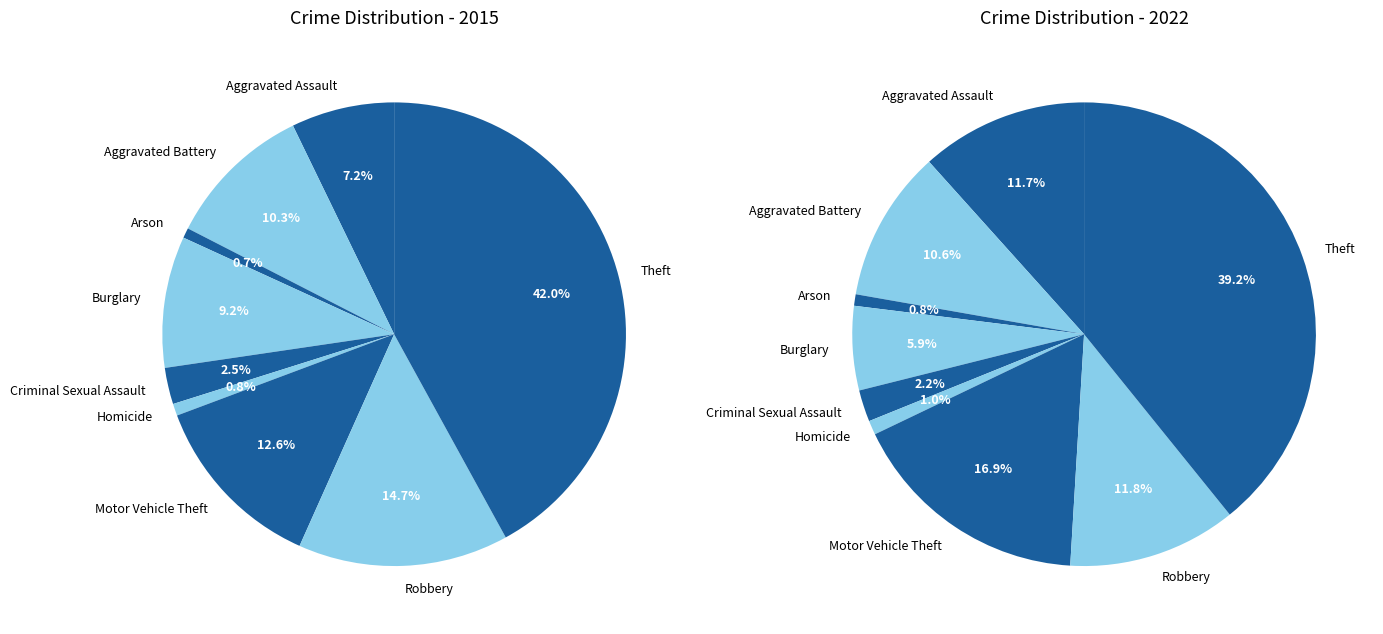

Is it true that Burglary is 6% of the pie?

True